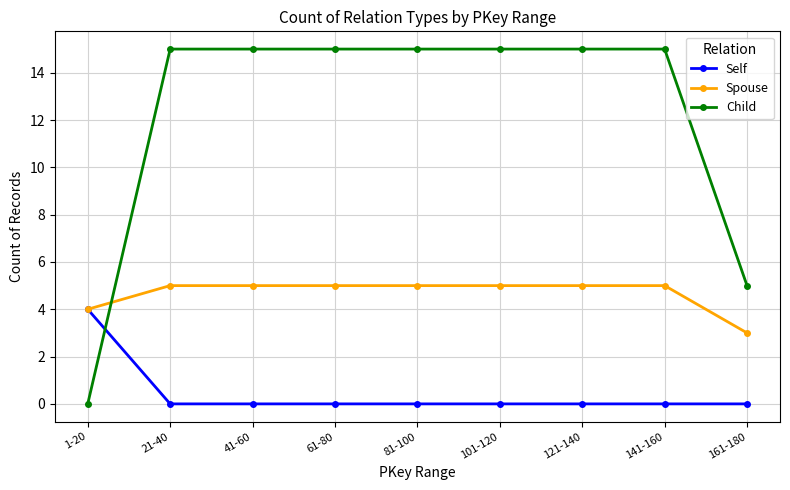

List the series in order of their peak value, highest first.

Child, Spouse, Self